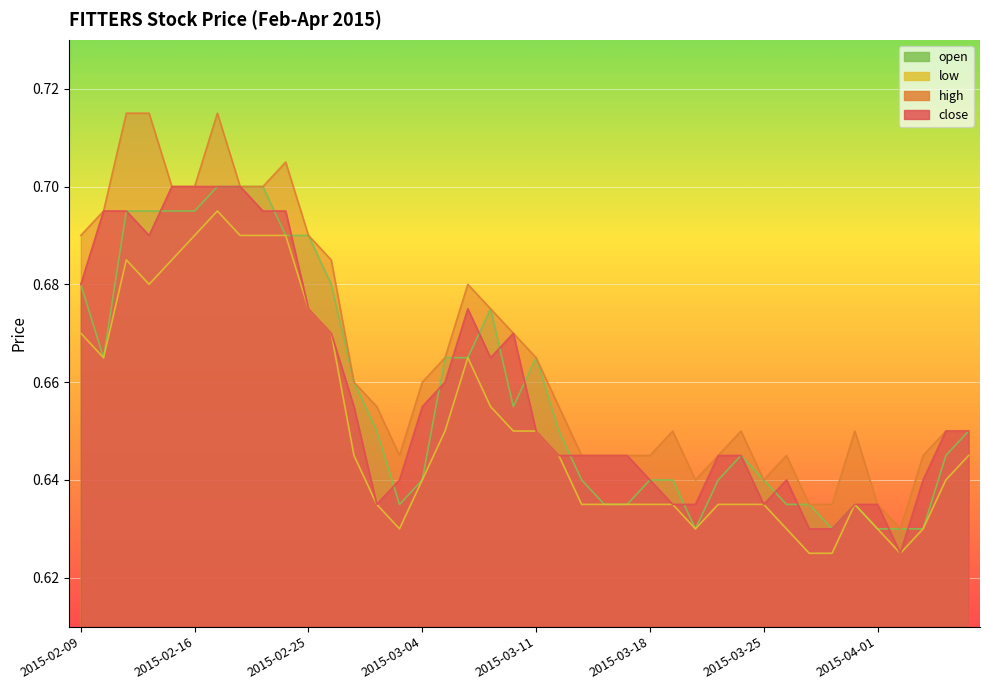

How many interior local valleys does the low series have?

5